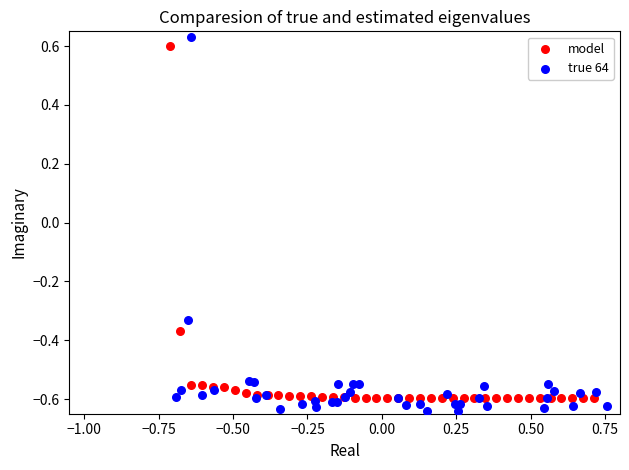

What are all the series names shown in the legend?

model, true 64